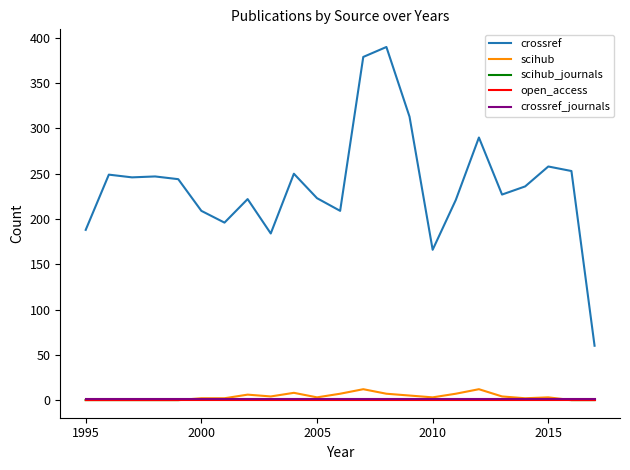

What is the average value of the scihub_journals series?

1